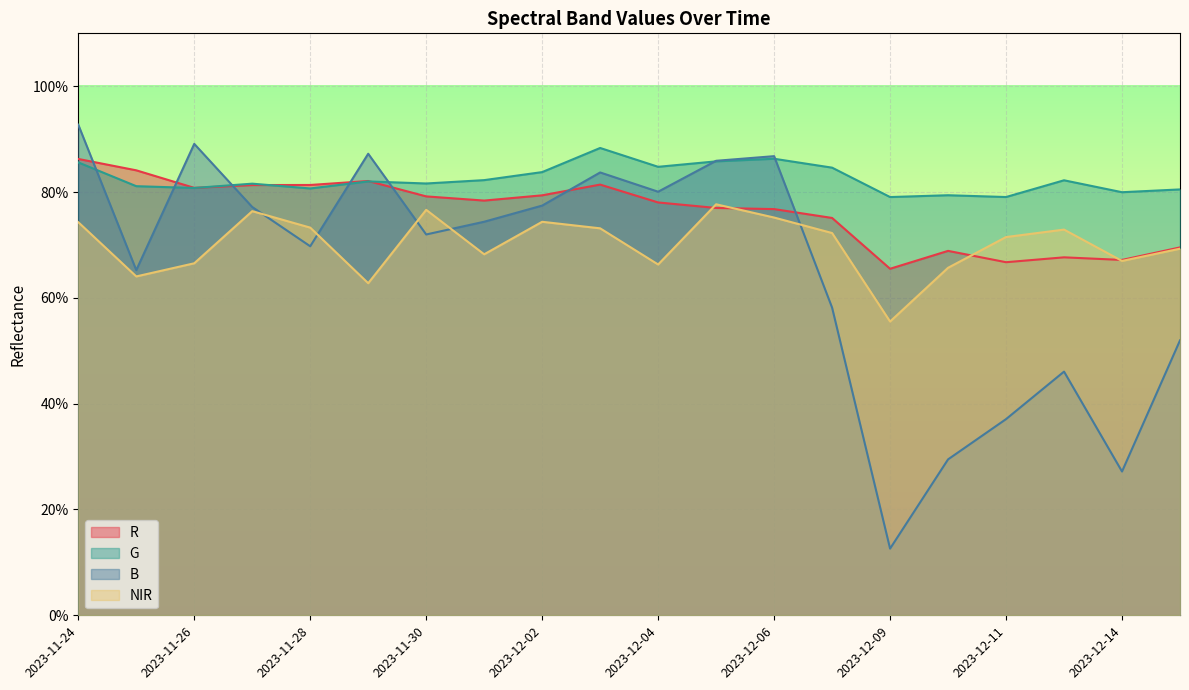

The G series shows 0.8 at 2023-11-28. True or false?

True